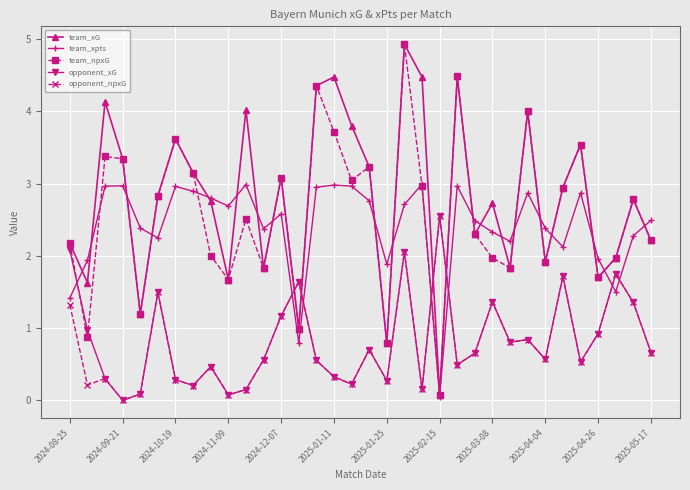

After their last crossing, which series has the higher values: opponent_npxG or team_xG?

team_xG